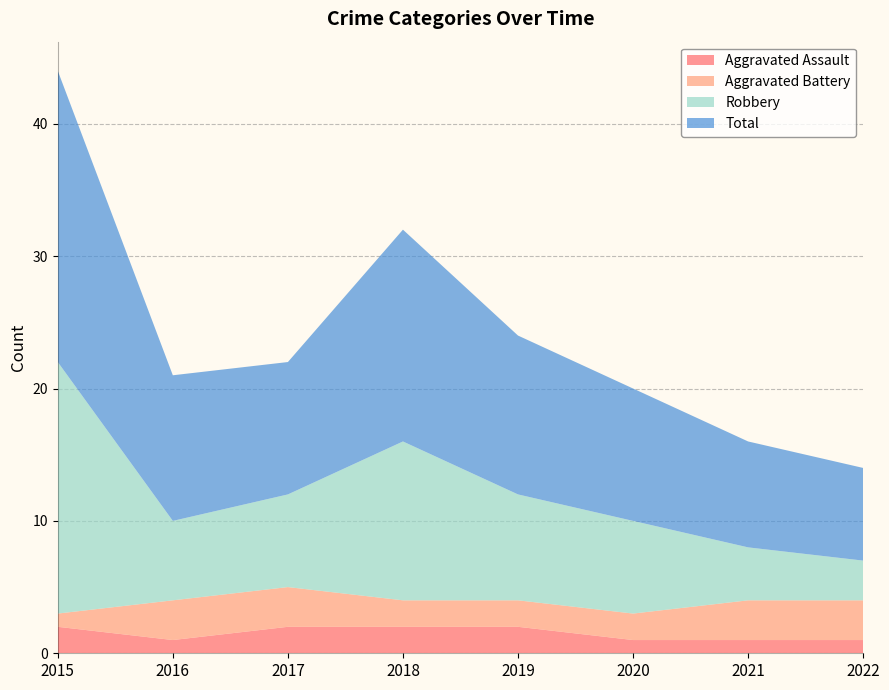

Reading left to right, transcribe all the data shown in this chart.

Aggravated Assault: 2	1	2	2	2	1	1	1
Aggravated Battery: 1	3	3	2	2	2	3	3
Robbery: 19	6	7	12	8	7	4	3
Total: 22	11	10	16	12	10	8	7